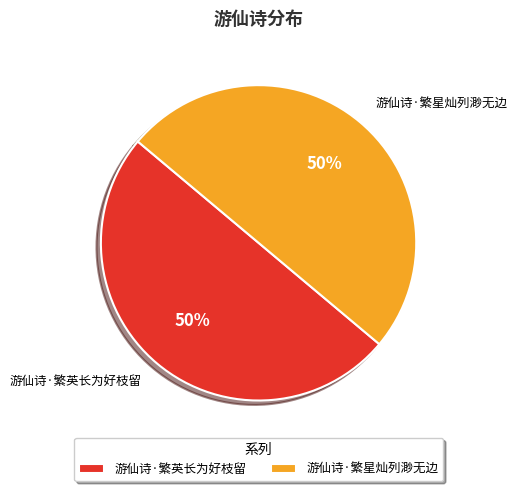

Combined, do 游仙诗·繁星灿列渺无边 and 游仙诗·繁英长为好枝留 account for over 50%?

Yes